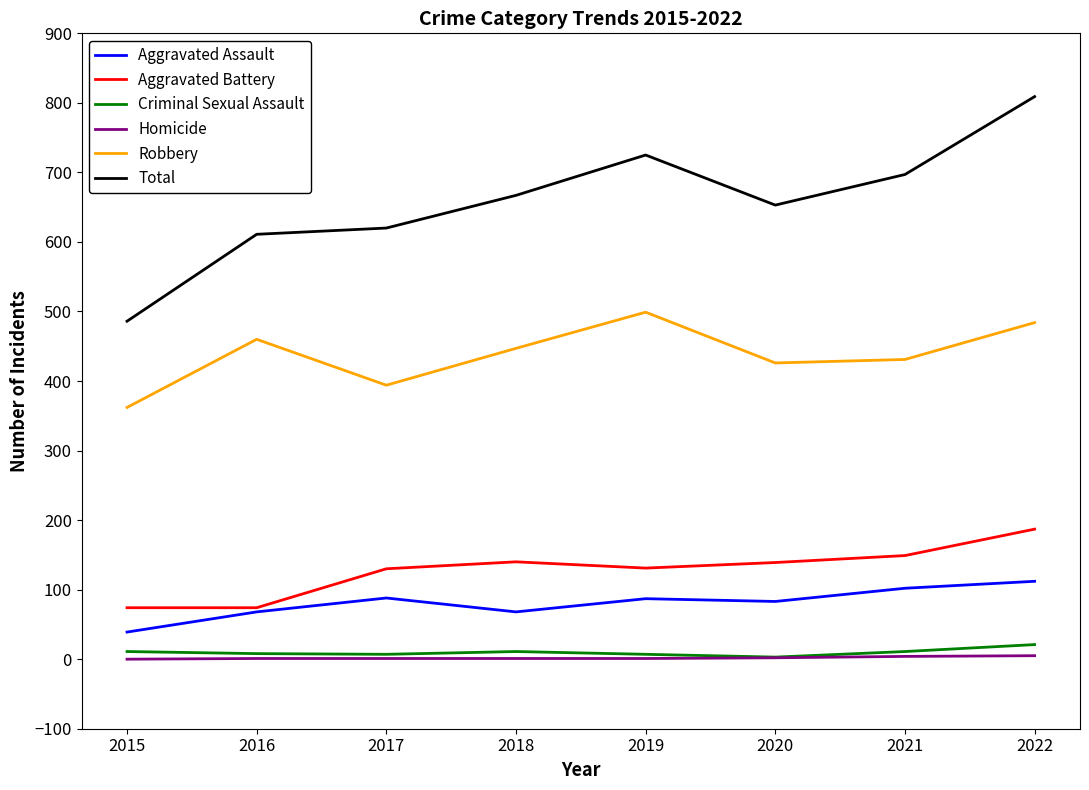

At which category is the sum across all series the highest?

2022